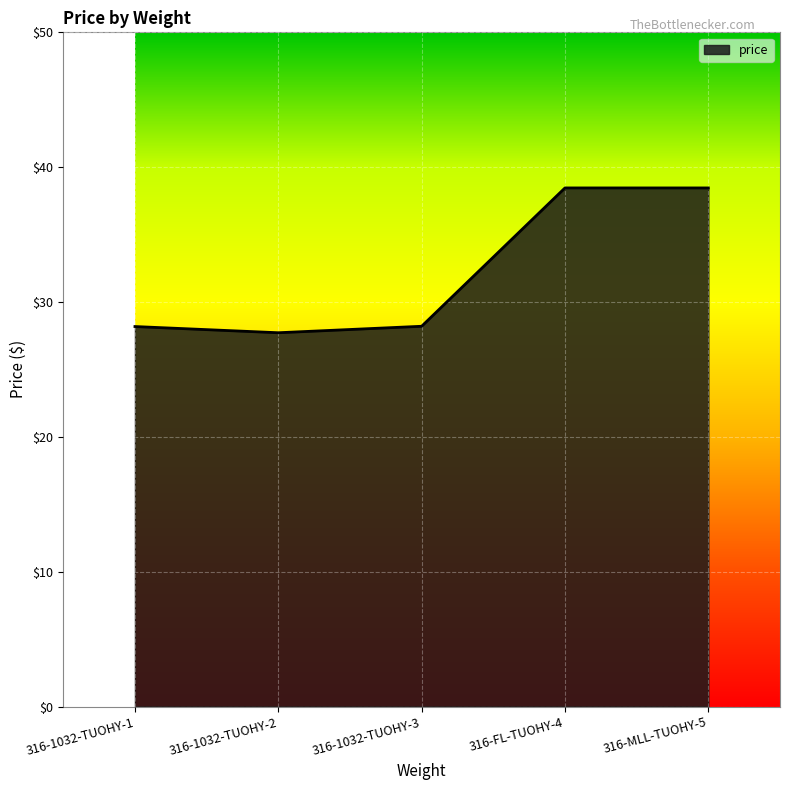

How many lines are shown in the chart?

1